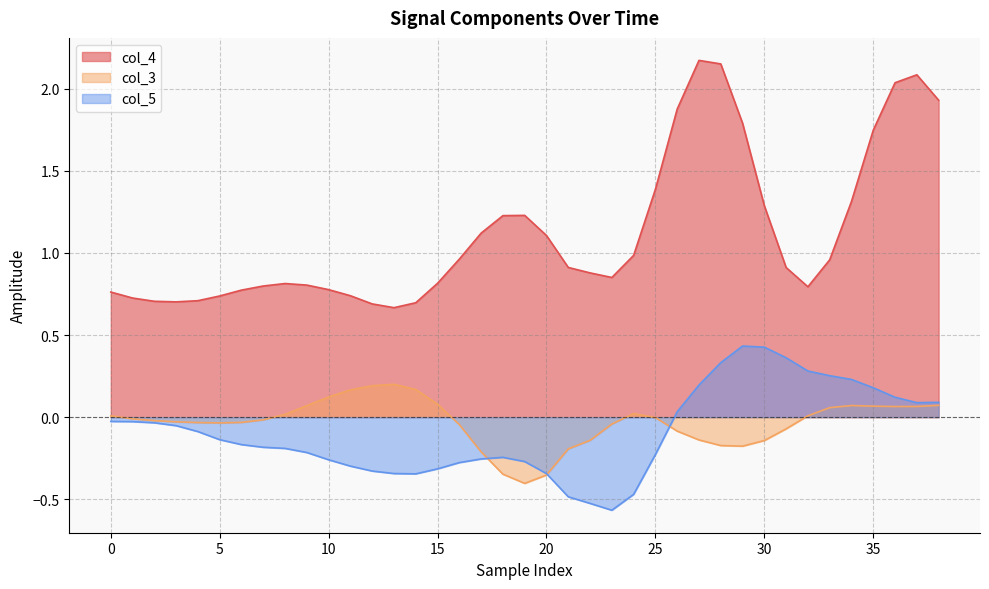

What are all the series names shown in the legend?

col_4, col_3, col_5